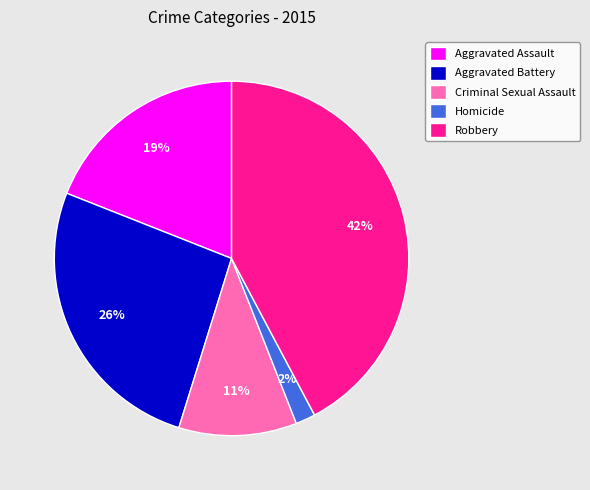

Is the sum of Aggravated Assault and Homicide greater than half?

No